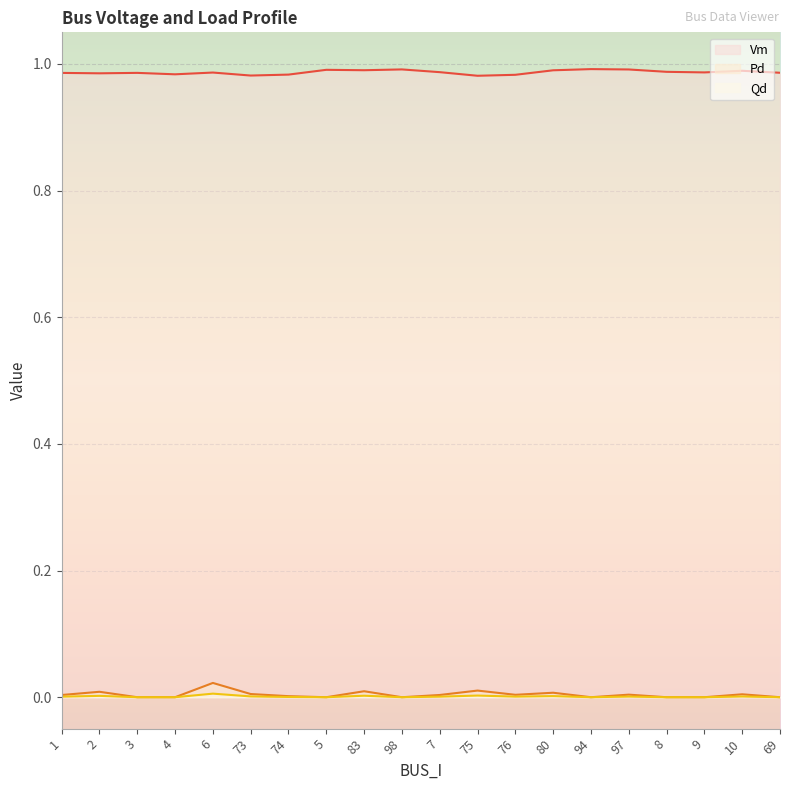

Reading left to right, what are all the values shown in this chart?

Vm: 1.0	1.0	1.0	1.0	1.0	1.0	1.0	1.0	1.0	1.0	1.0	1.0	1.0	1.0	1.0	1.0	1.0	1.0	1.0	1.0
Pd: 0.0	0.0	0.0	0.0	0.0	0.0	0.0	0.0	0.0	0.0	0.0	0.0	0.0	0.0	0.0	0.0	0.0	0.0	0.0	0.0
Qd: 0.0	0.0	0.0	0.0	0.0	0.0	0.0	0.0	0.0	0.0	0.0	0.0	0.0	0.0	0.0	0.0	0.0	0.0	0.0	0.0